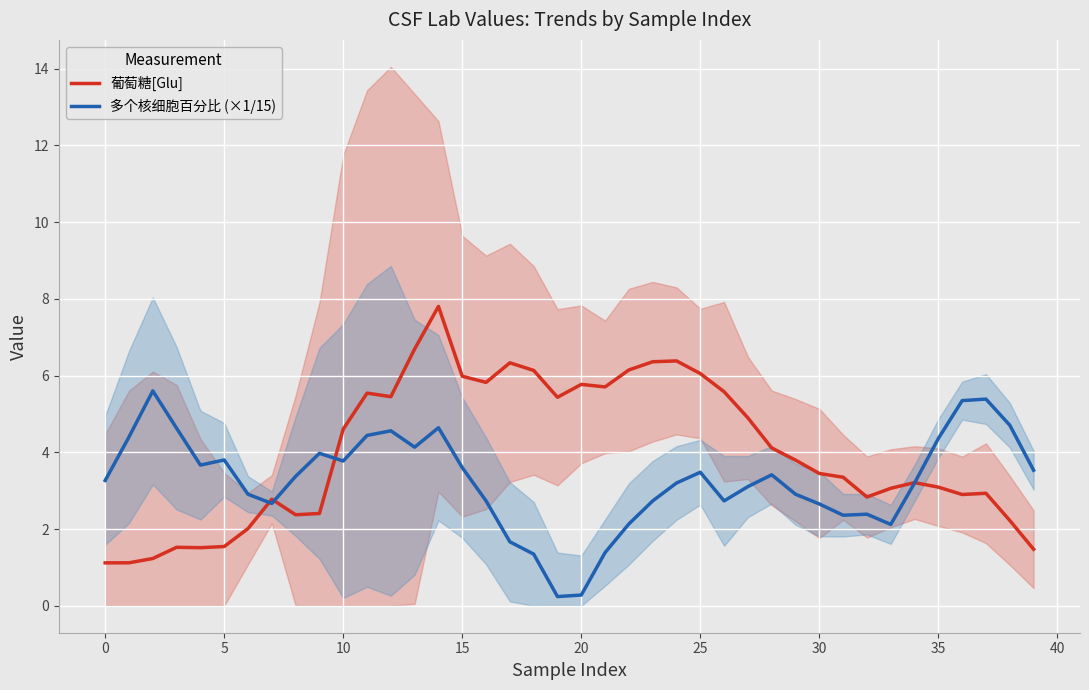

True or false: 葡萄糖[Glu] has a value of 8.9 at 20.

False